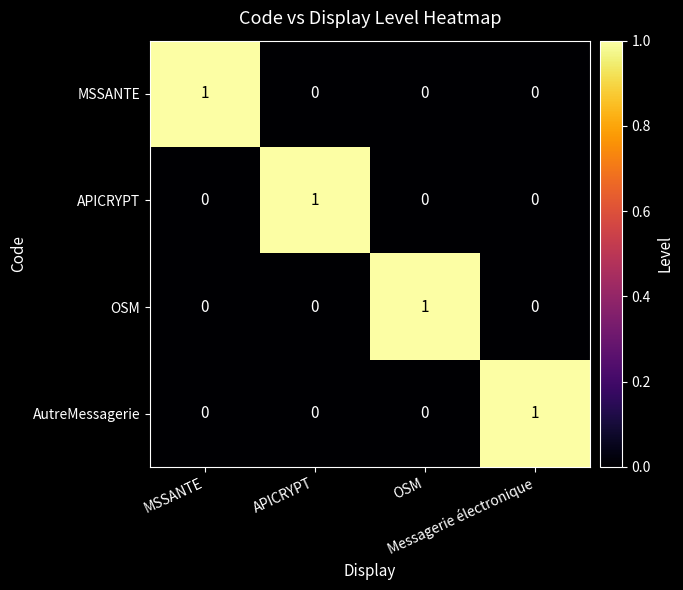

Count the AutreMessagerie values in the range 0 to 1.

4